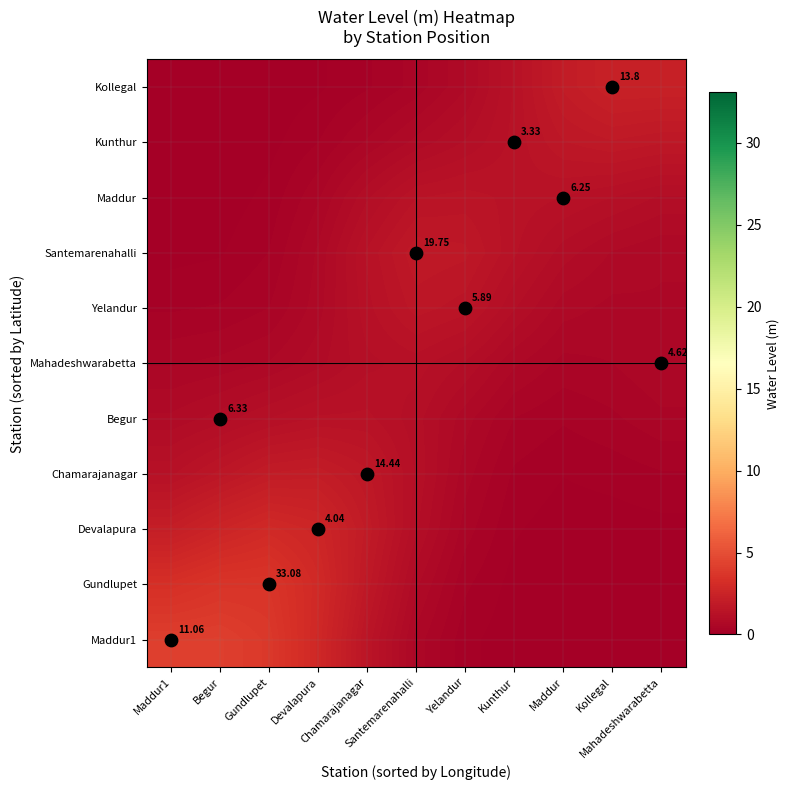

How many series are shown in this chart?

11